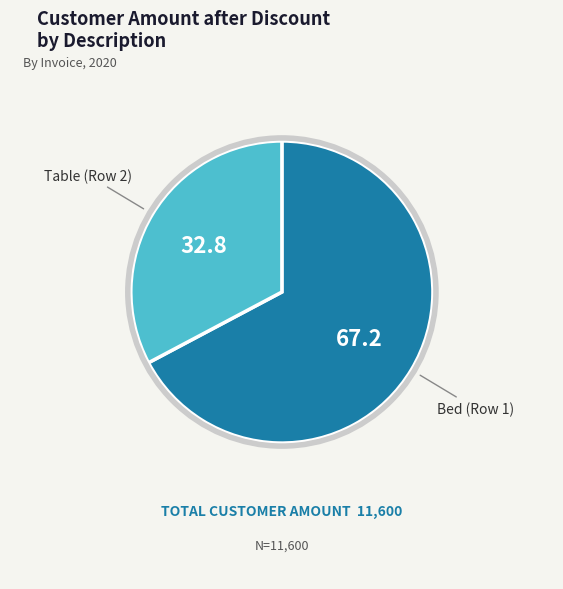

Is there a majority slice in this chart?

Yes